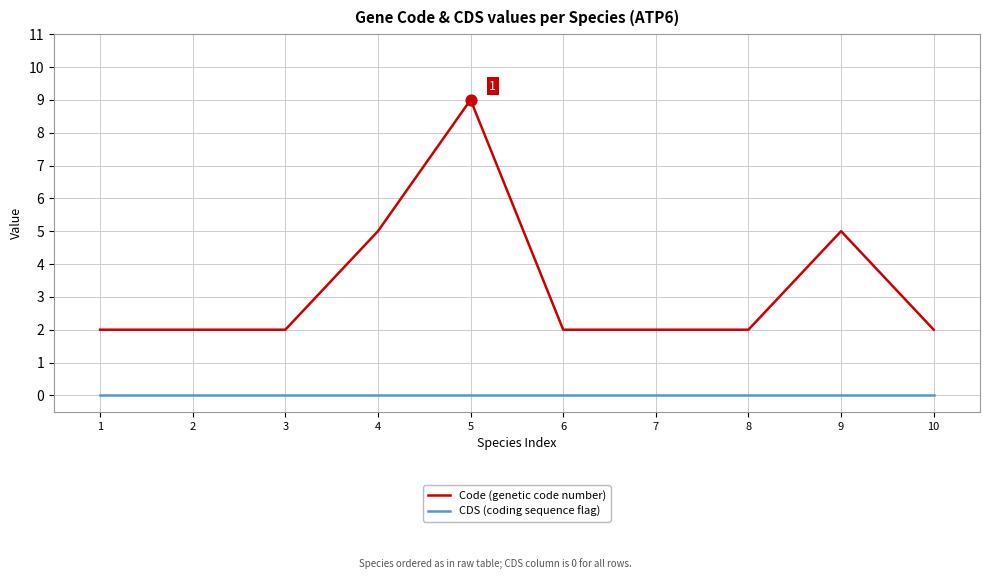

What are all the series names shown in the legend?

Code (genetic code number), CDS (coding sequence flag)